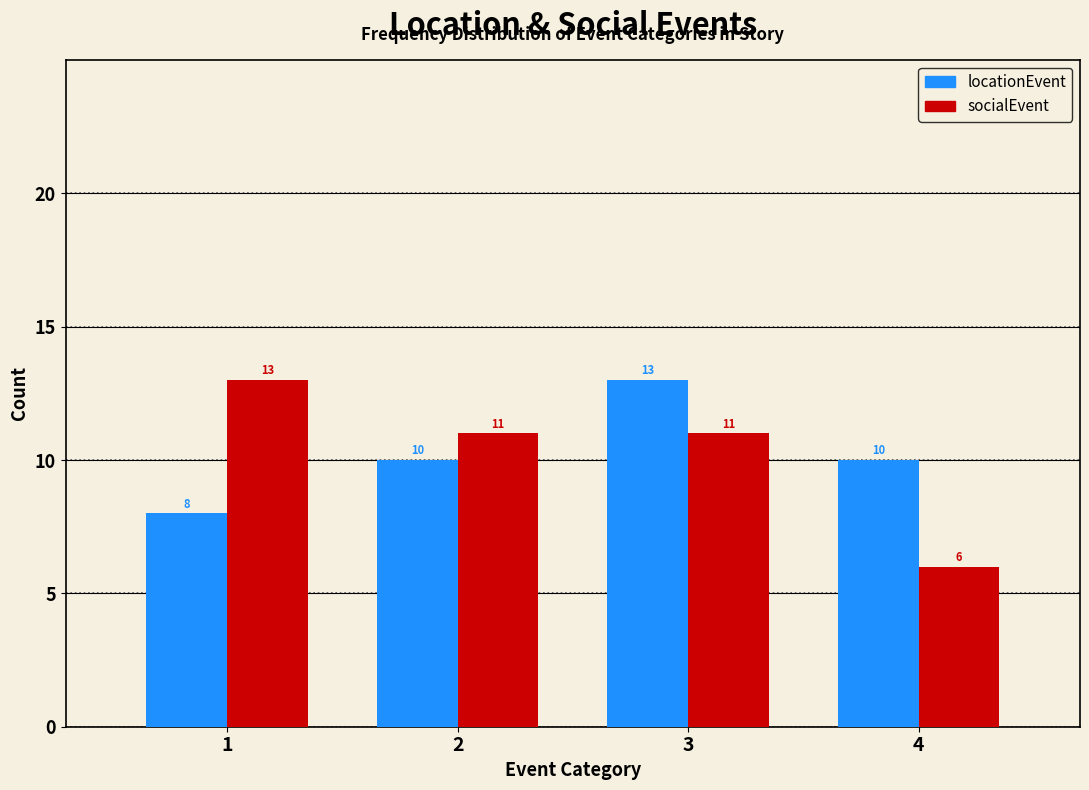

Reading left to right, list all the values displayed in this chart.

locationEvent: 1=8	2=10	3=13	4=10
socialEvent: 1=13	2=11	3=11	4=6